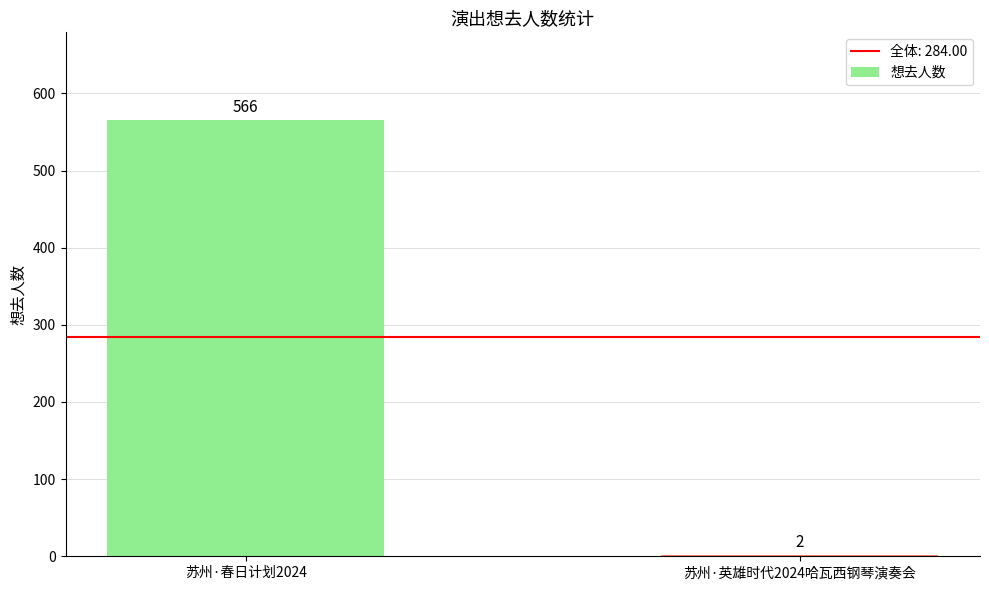

Is it true that the value at 苏州·春日计划2024 is 991?

False